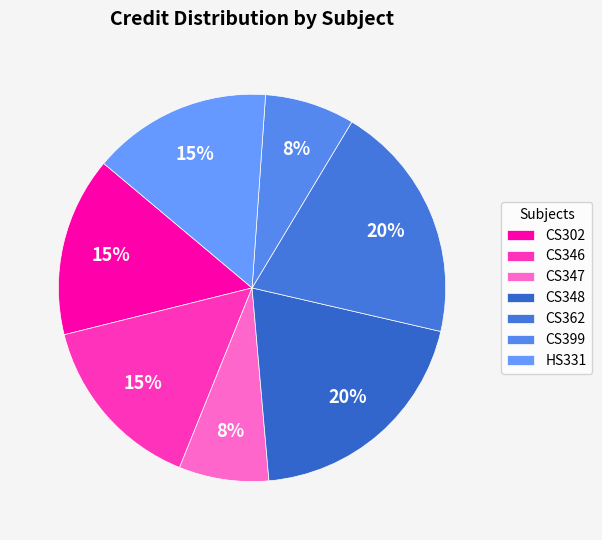

To the nearest percent, what is the average slice percentage?

14%